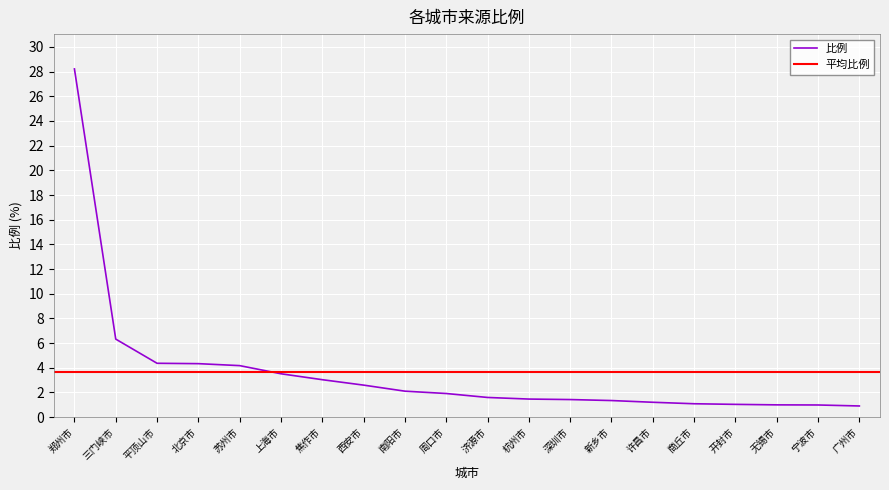

Reading right to left, what are all the values shown in this chart?

广州市=0.9	宁波市=1.0	无锡市=1.0	开封市=1.0	商丘市=1.1	许昌市=1.2	新乡市=1.3	深圳市=1.4	杭州市=1.5	济源市=1.6	周口市=1.9	南阳市=2.1	西安市=2.6	焦作市=3.0	上海市=3.5	苏州市=4.2	北京市=4.3	平顶山市=4.4	三门峡市=6.3	郑州市=28.2